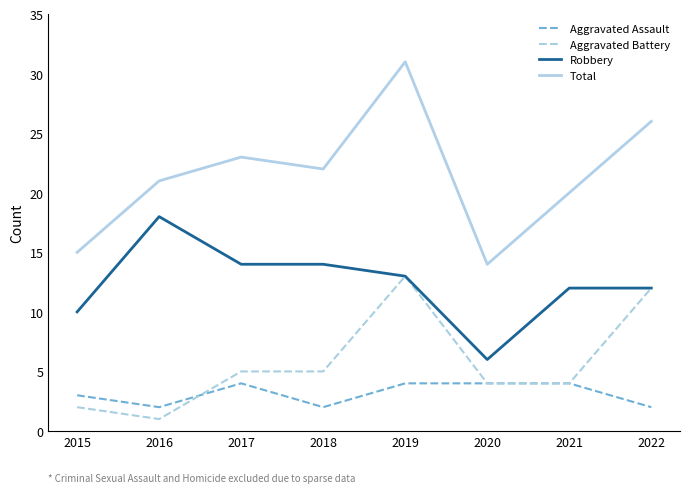

Between 2015 and 2018, which series saw the biggest shift?

Total